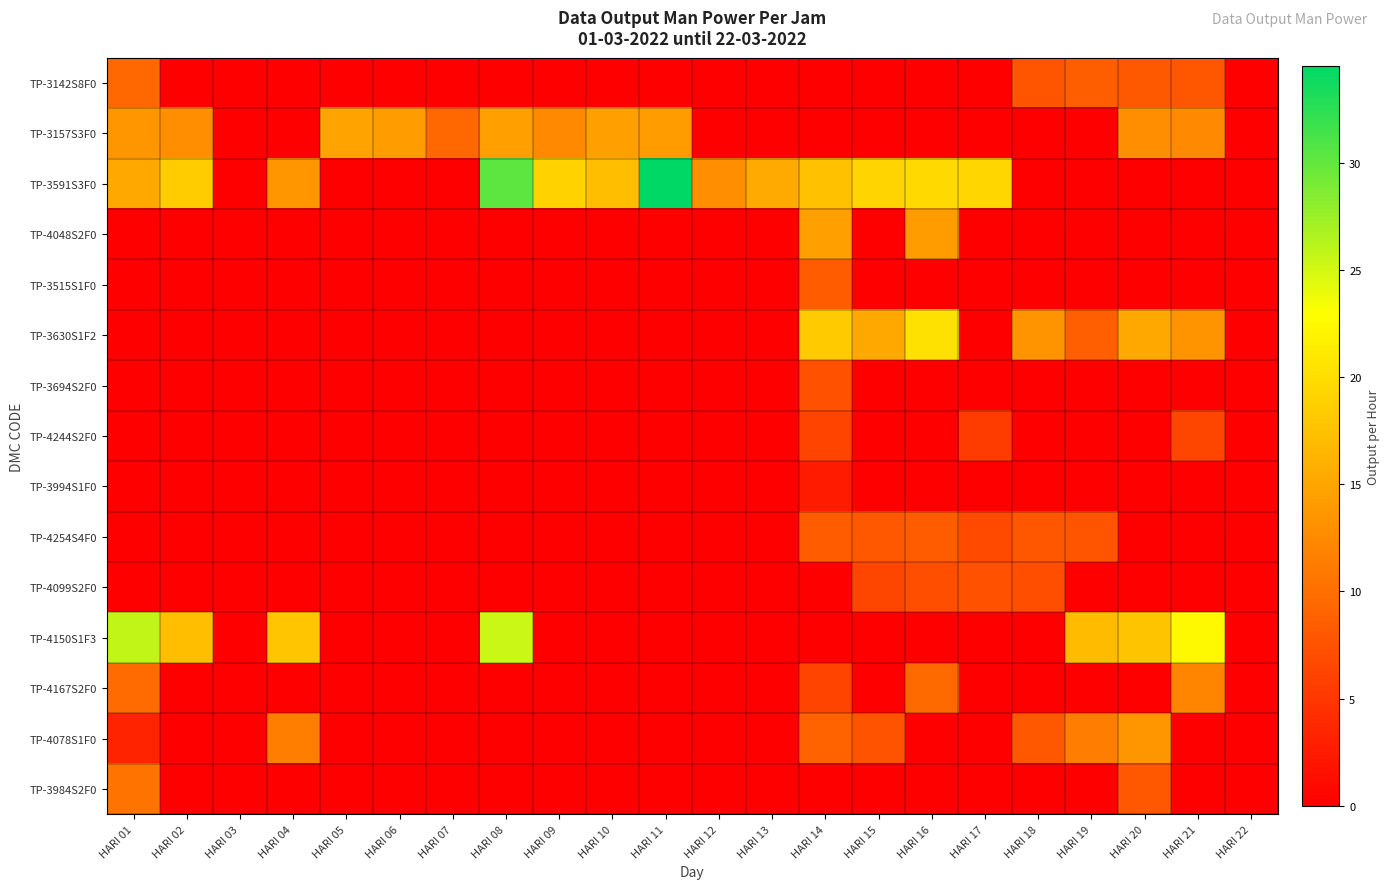

At which category is the sum across all series the highest?

HARI 14